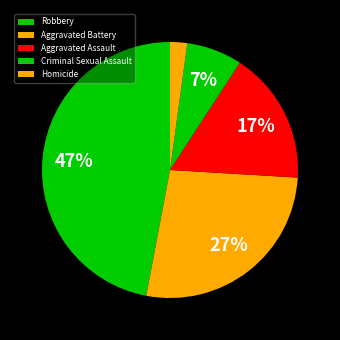

True or false: Criminal Sexual Assault accounts for 13% of the total.

False